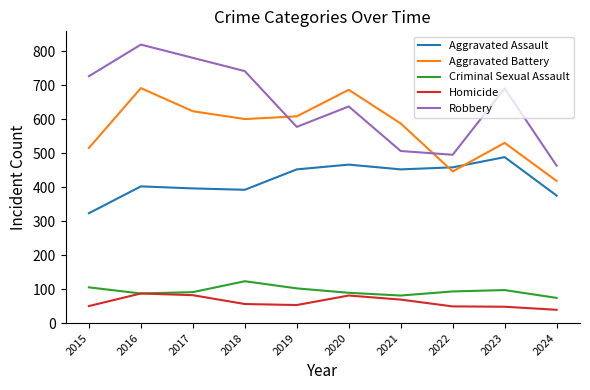

How many distinct data groups are displayed?

5